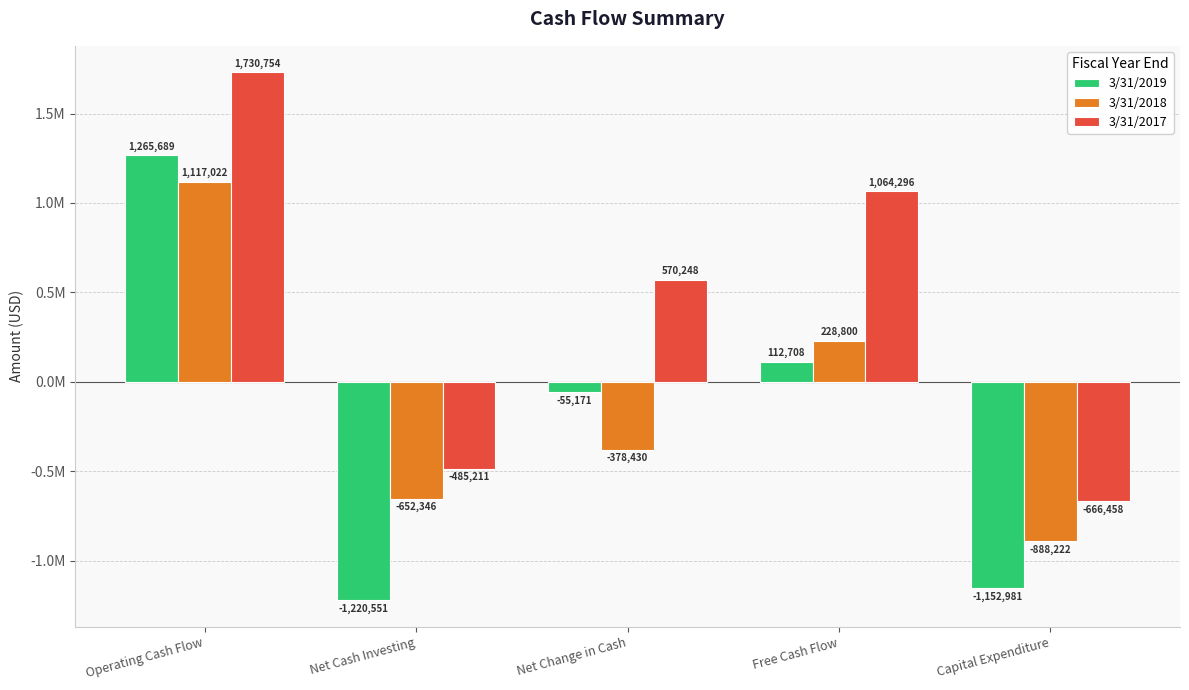

What are all the series names shown in the legend?

3/31/2019, 3/31/2018, 3/31/2017